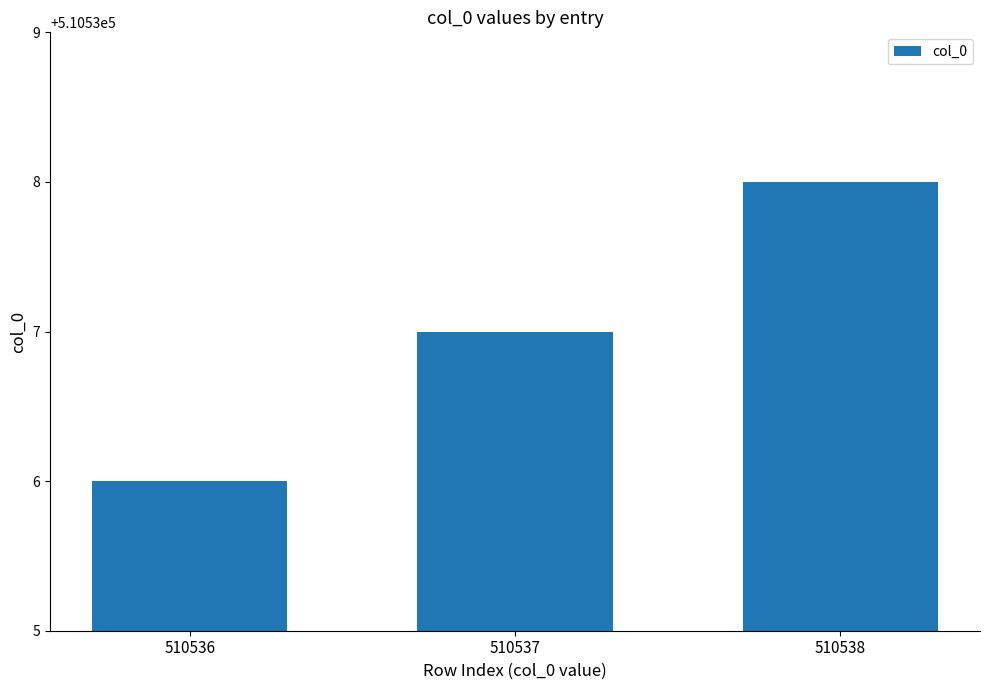

The chart shows a value of 510538 at 510538. True or false?

True